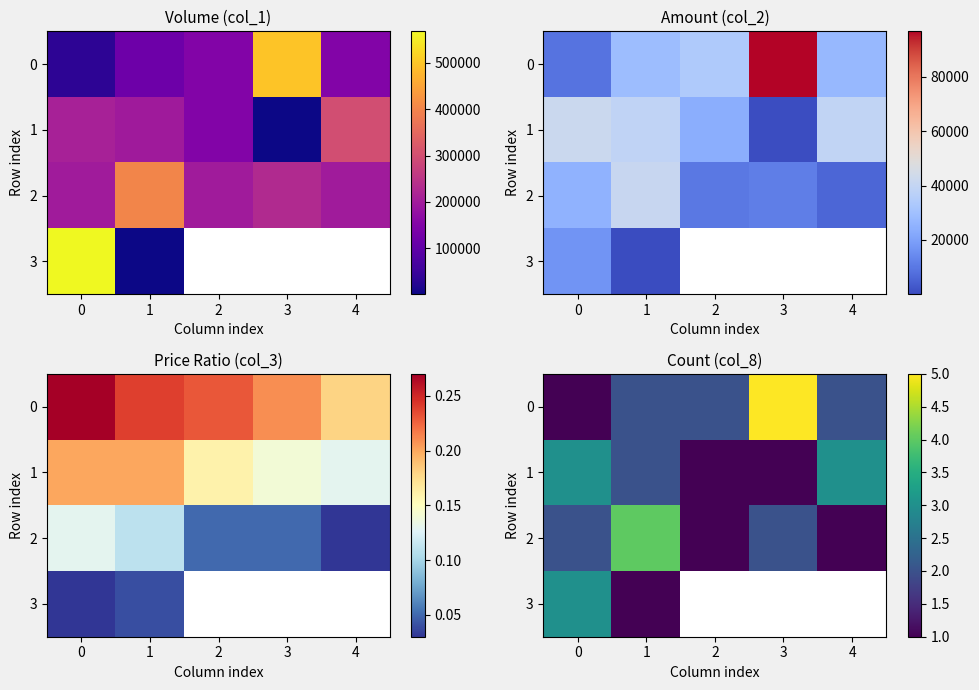

What is the maximum value for 2?

4.0